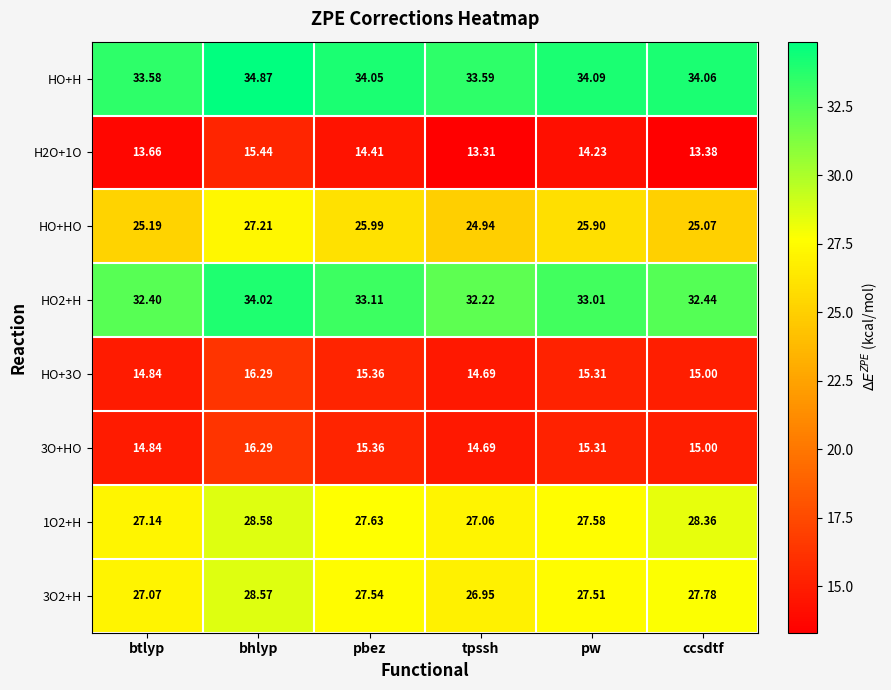

Which series changed the most between pw and ccsdtf?

H2O+1O